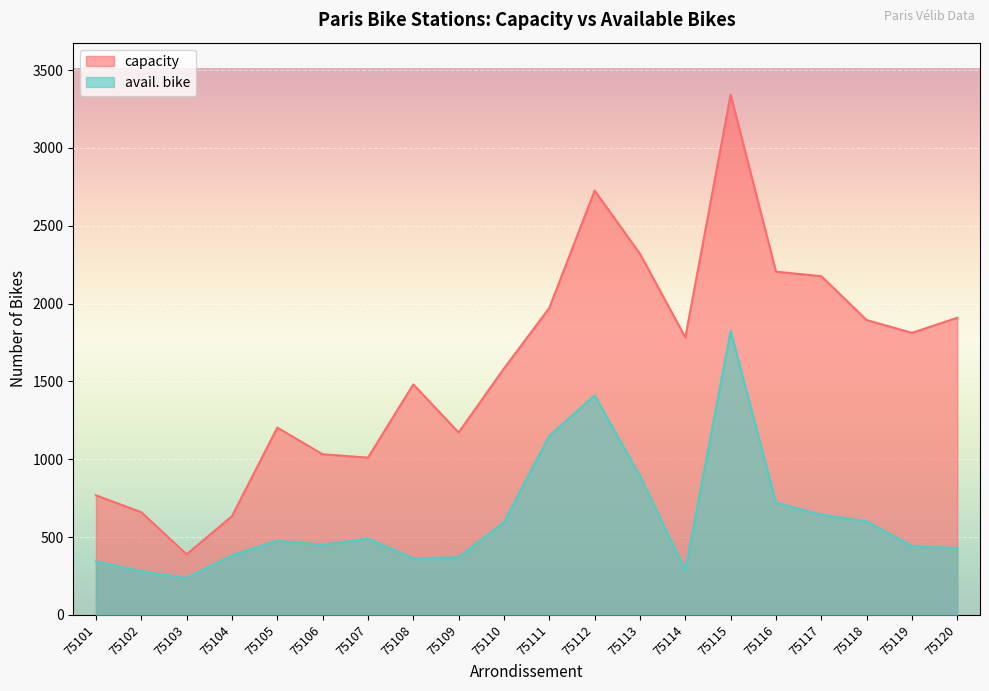

The capacity series shows 634 at 75104. True or false?

True